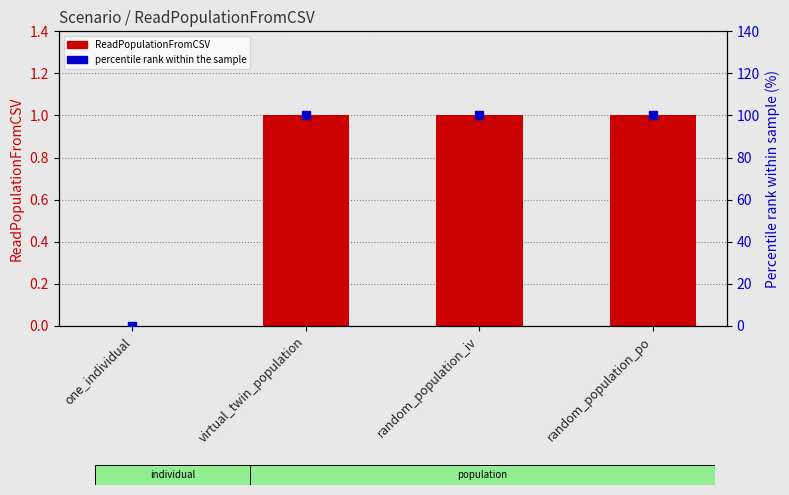

At which category is the sum across all series the highest?

virtual_twin_population